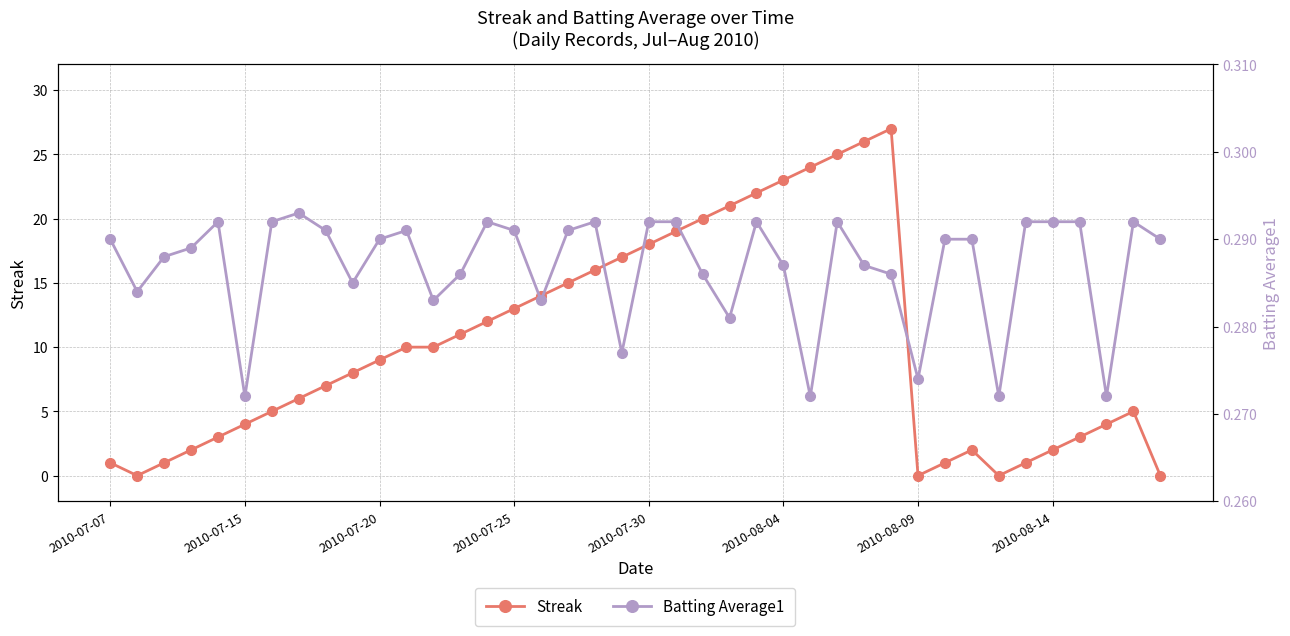

Read the Batting Average1 value at 36.

0.3